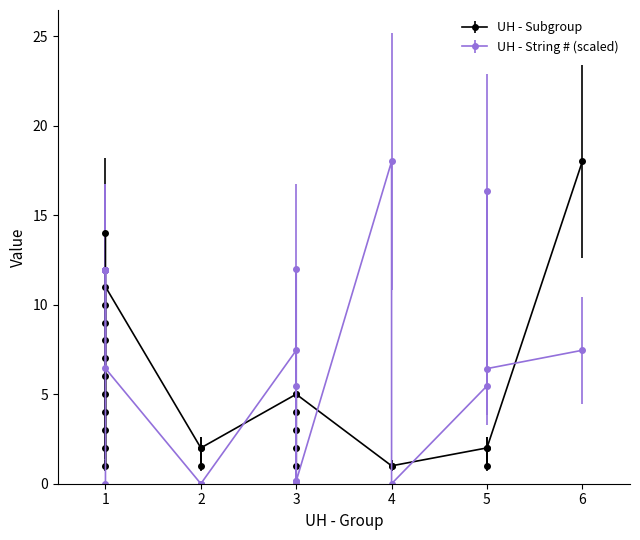

Is it true that UH - Subgroup equals 2.8 at 3?

False